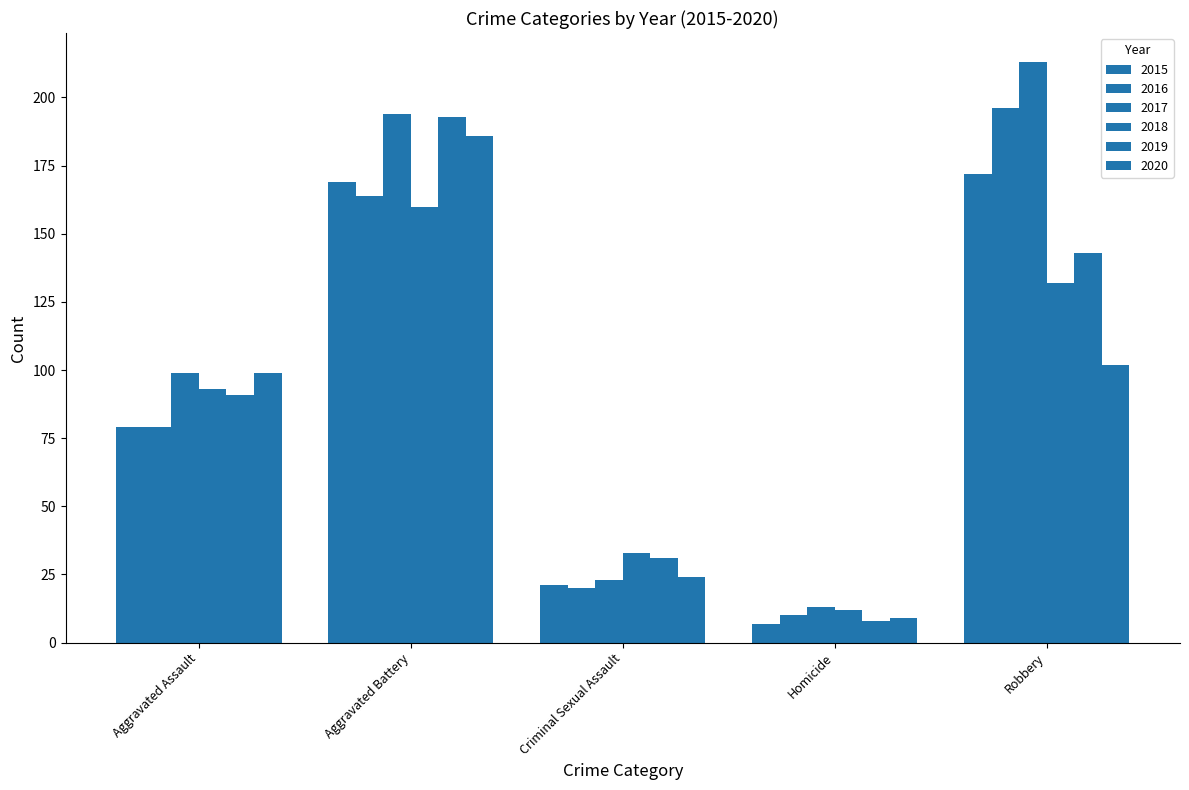

Does the chart contain any negative values?

No